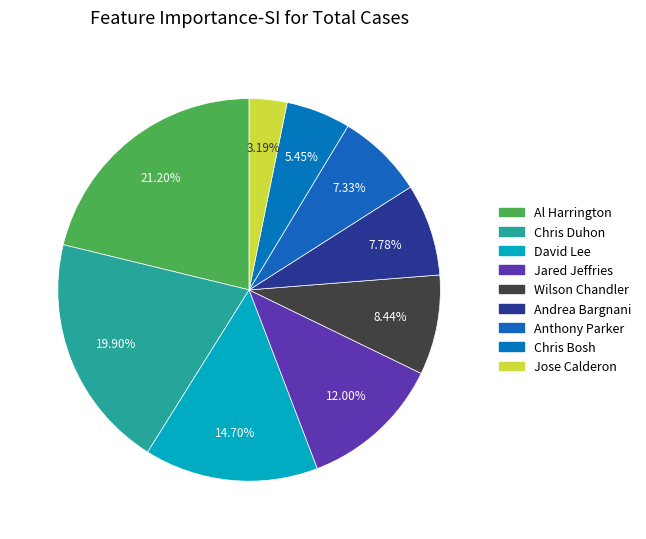

Combined, do Jared Jeffries and Chris Duhon account for over 50%?

No